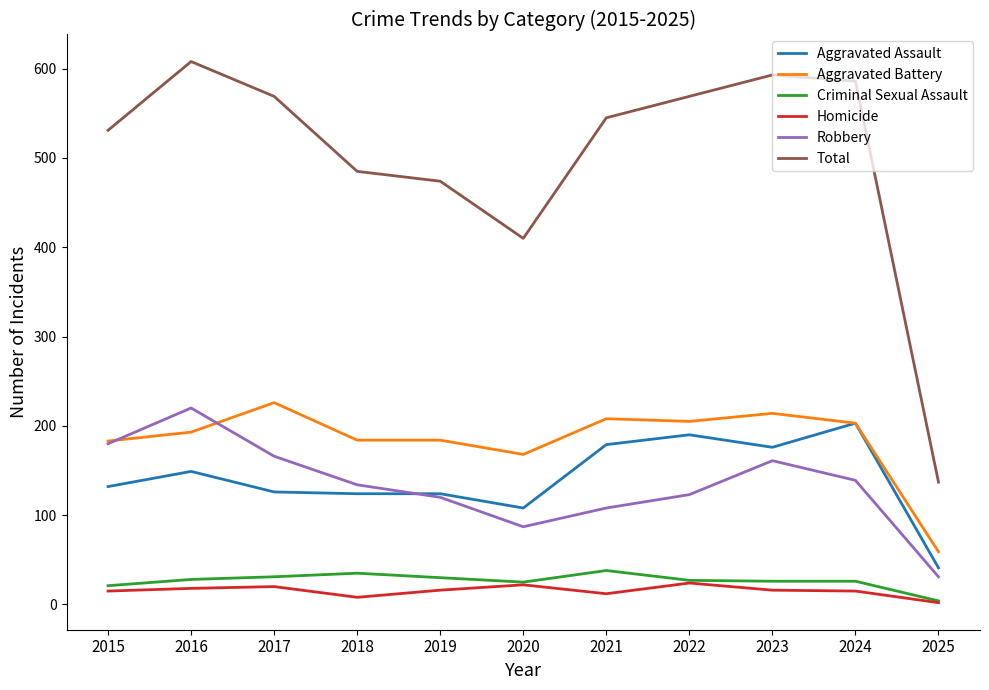

The value of Total at 2020 is 410. True or false?

True